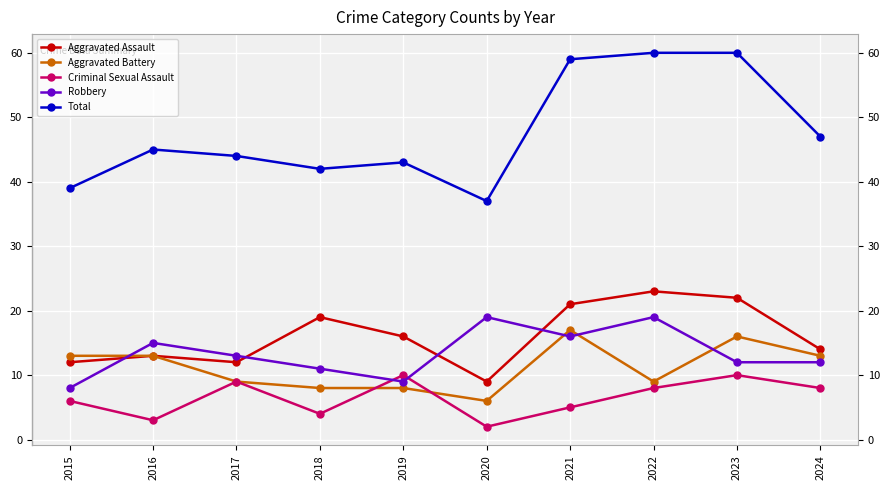

Is it true that Aggravated Battery equals 18 at 2016?

False